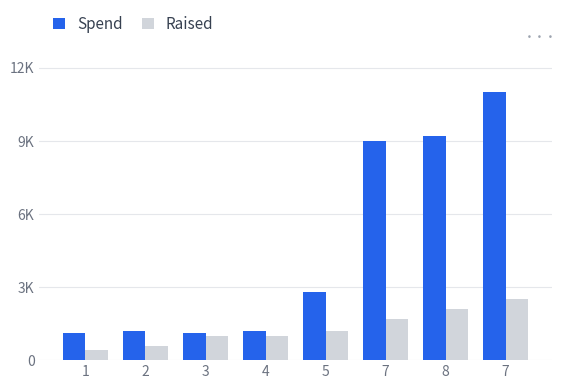

What are all the series names shown in the legend?

Spend, Raised